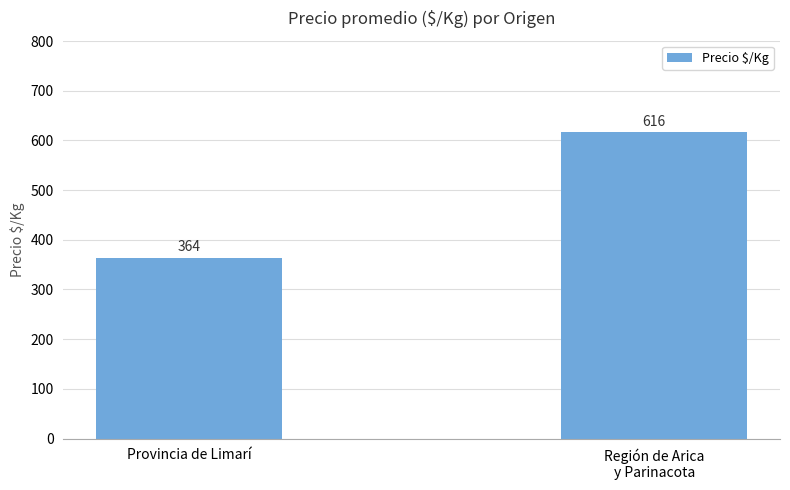

Where is the data nearest to the value 490?

Provincia de Limarí